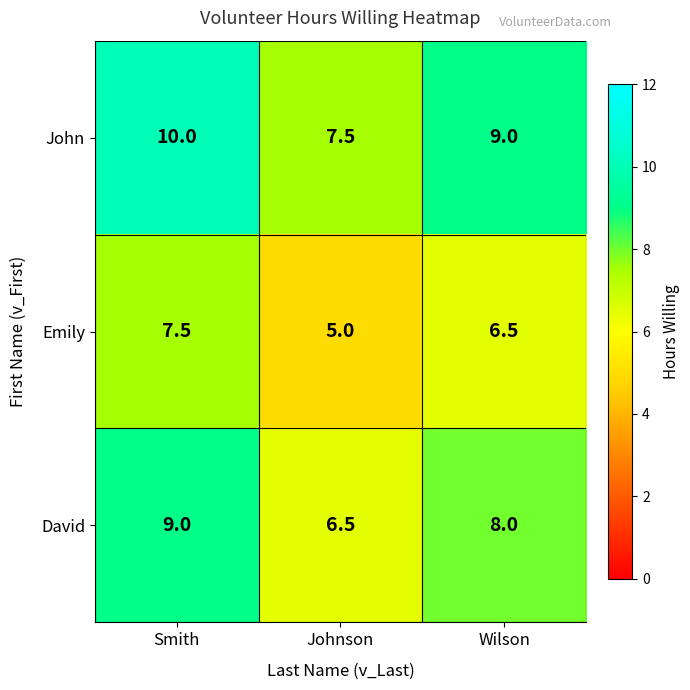

Read the Emily value at Smith.

7.5